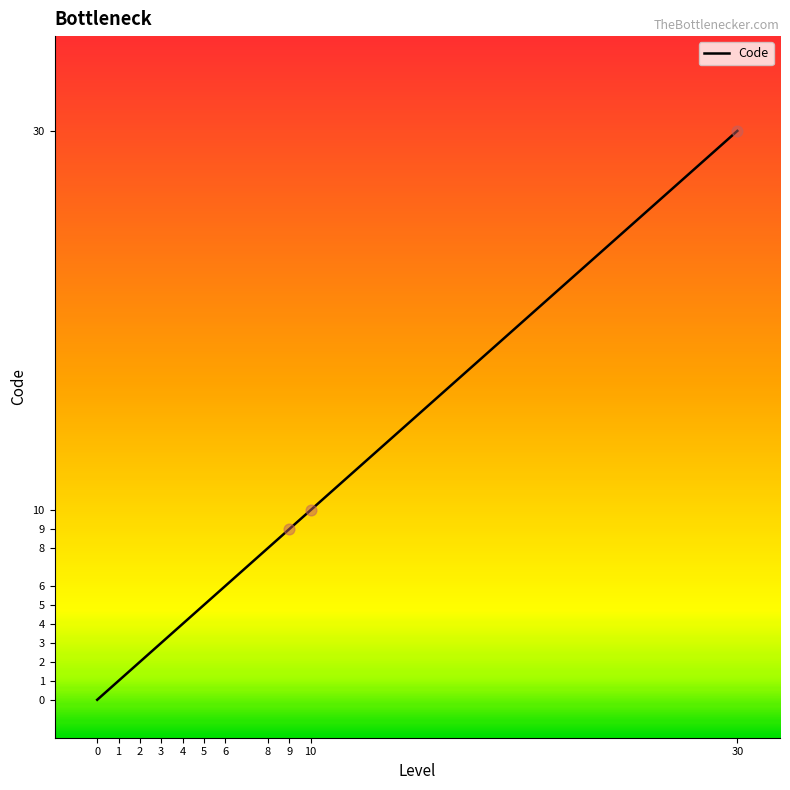

Which has a higher value, 4 or 5?

5